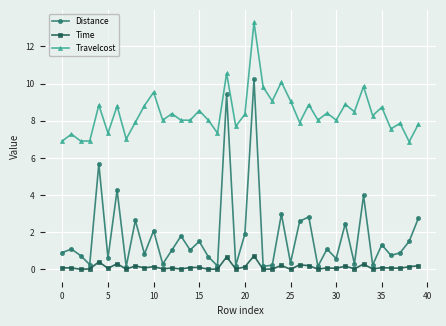

Which series has the largest range (max minus min)?

Distance